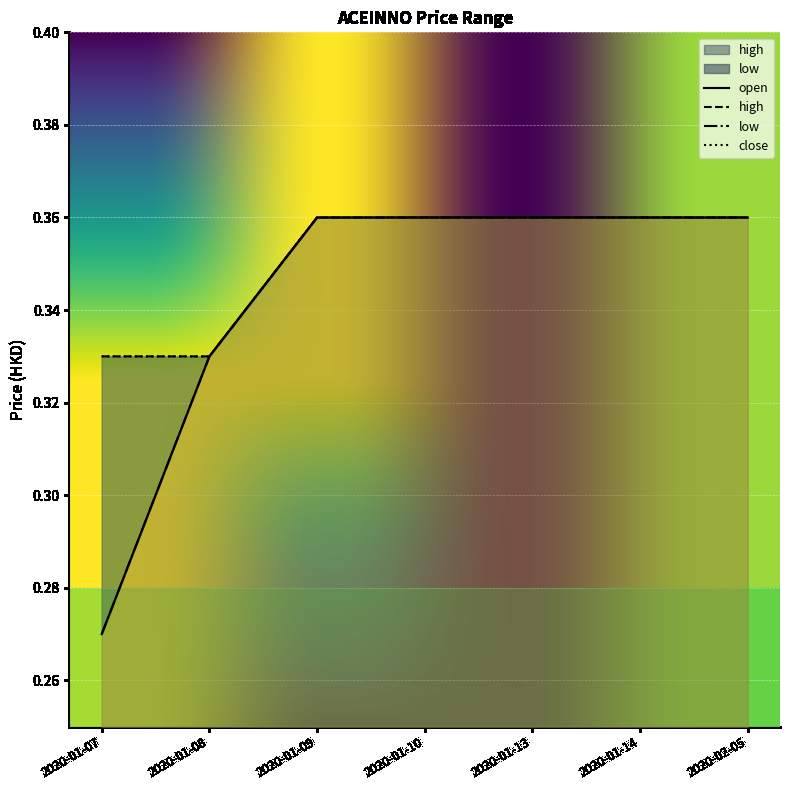

Which category has the highest value in the close series?

2020-01-09